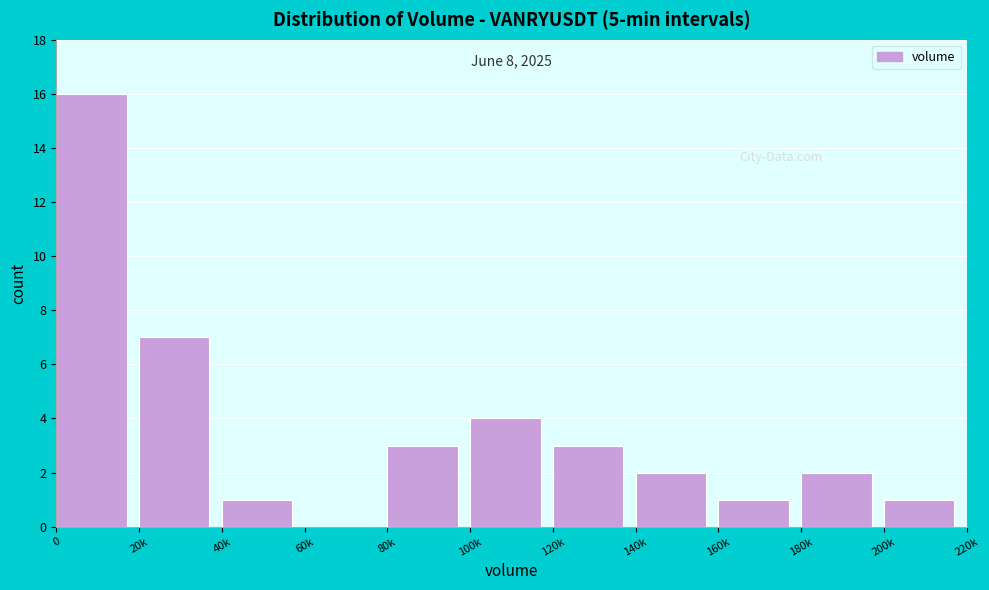

Reading right to left, extract all data points from this chart.

200k=1	180k=2	160k=1	140k=2	120k=3	100k=4	80k=3	60k=0	40k=1	20k=7	0=16